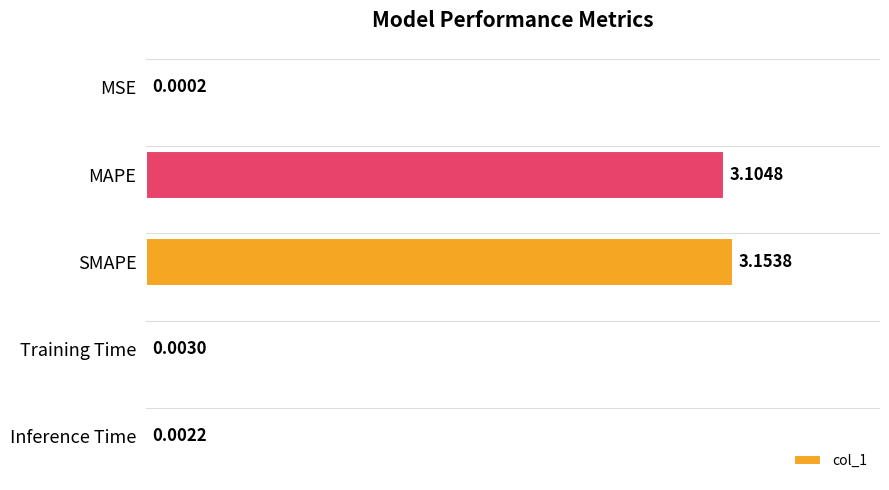

Between Training Time and SMAPE, which is larger?

SMAPE